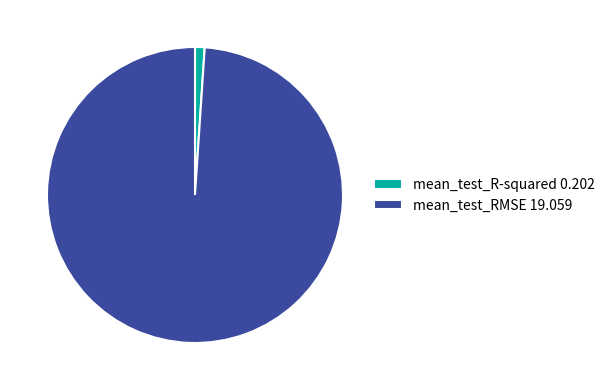

Combined, do mean_test_R-squared 0.202 and mean_test_RMSE 19.059 account for over 50%?

Yes